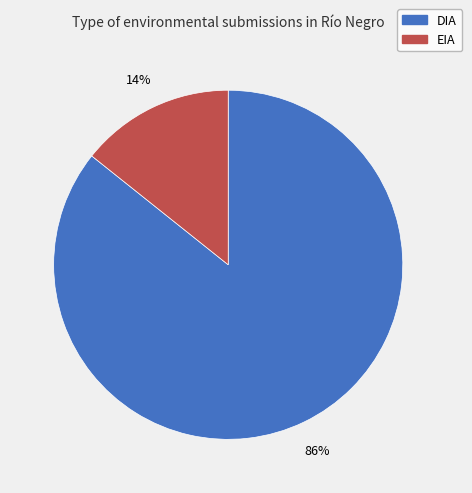

To the nearest percent, what percentage of the pie is EIA?

14%